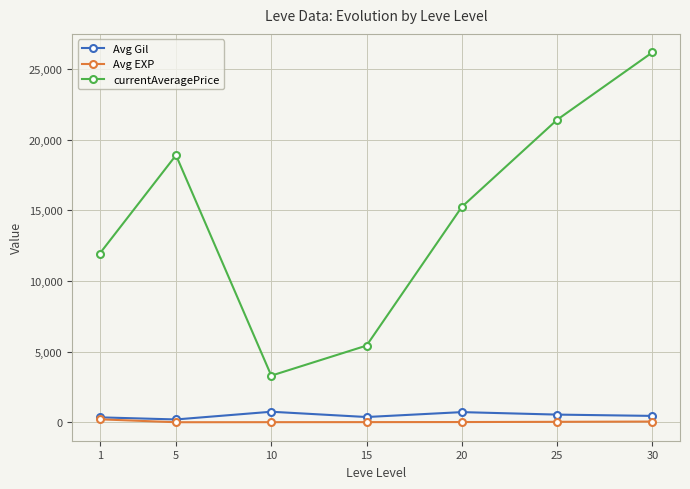

True or false: currentAveragePrice has more than 1 interior local peaks.

False